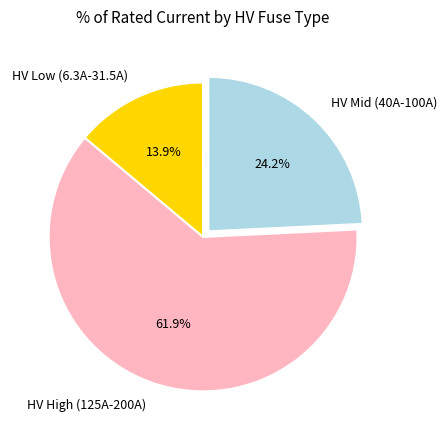

Combined, what portion of the pie is HV Low (6.3A-31.5A) and HV Mid (40A-100A)?

38.1%